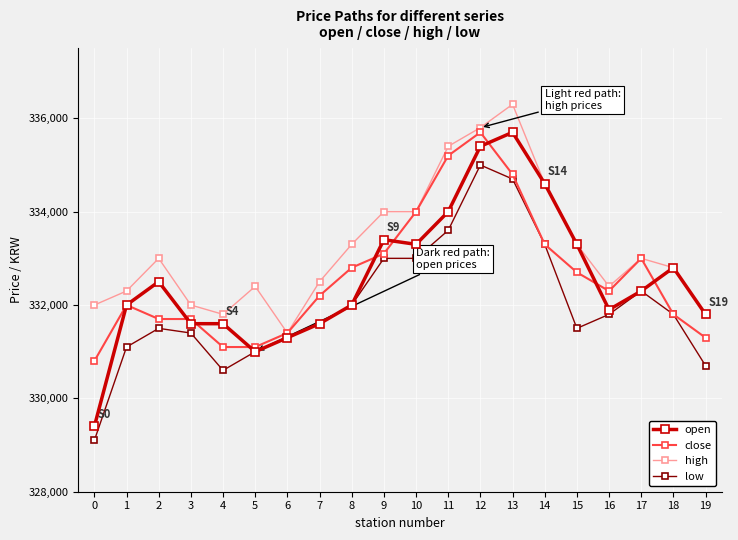

How many lines are shown in the chart?

4